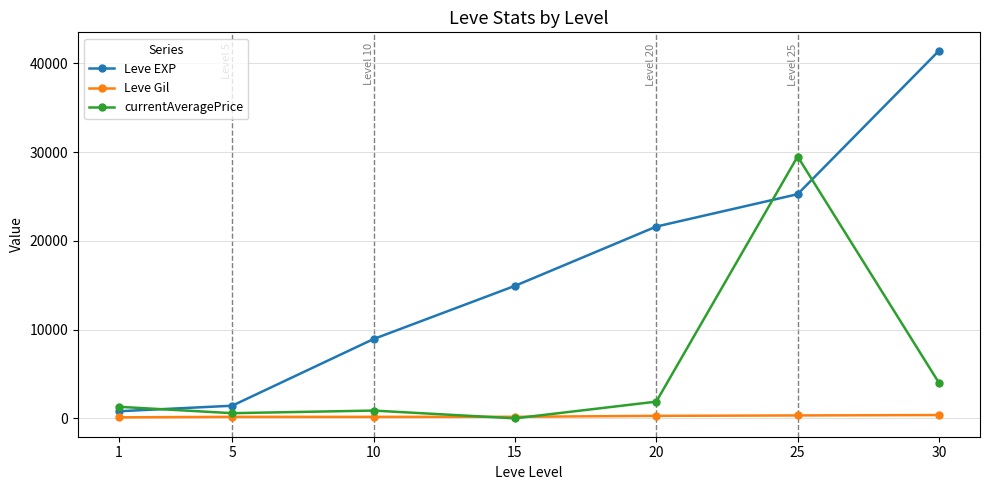

Is the value of currentAveragePrice at 1 greater than the value of Leve EXP at 10?

No